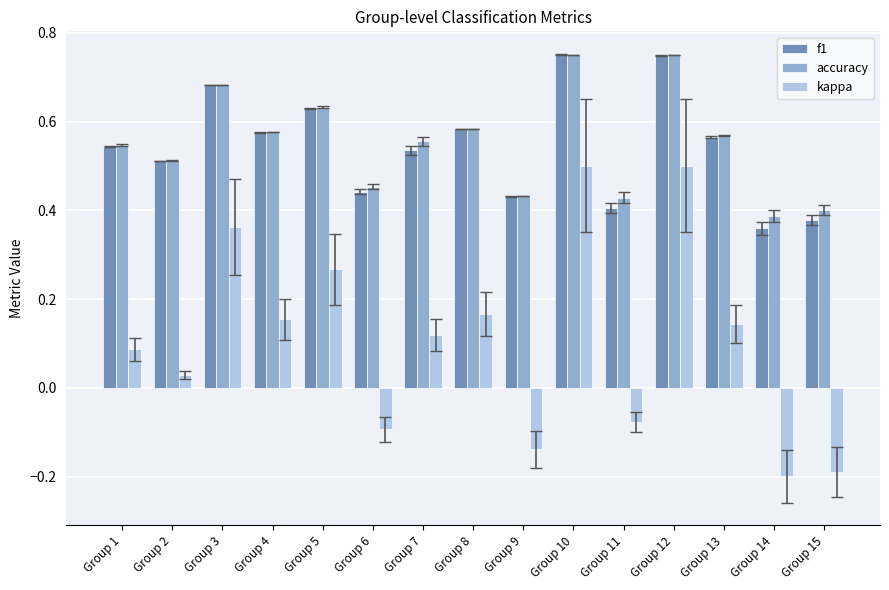

Which series changed the most between Group 2 and Group 7?

kappa